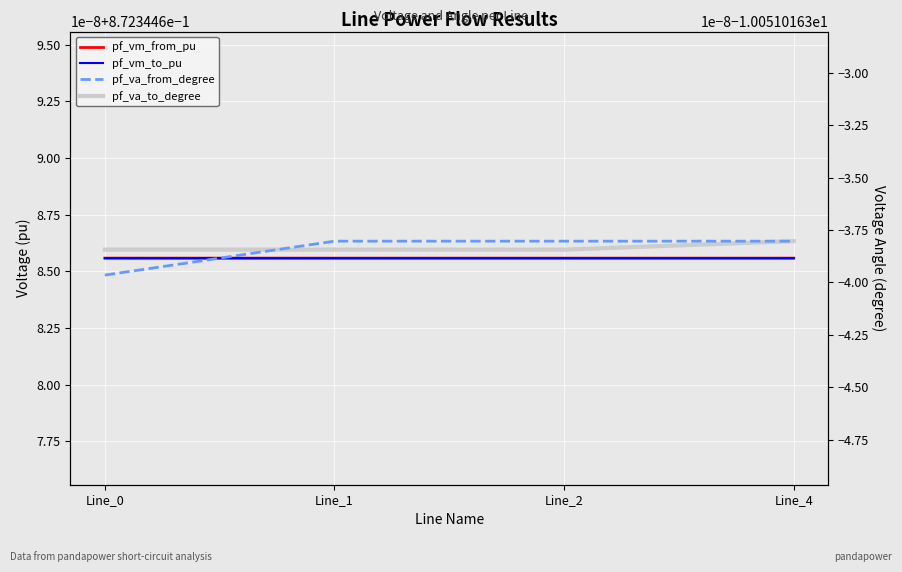

What is the value of the pf_va_to_degree point at the 2nd from the left?

-10.1